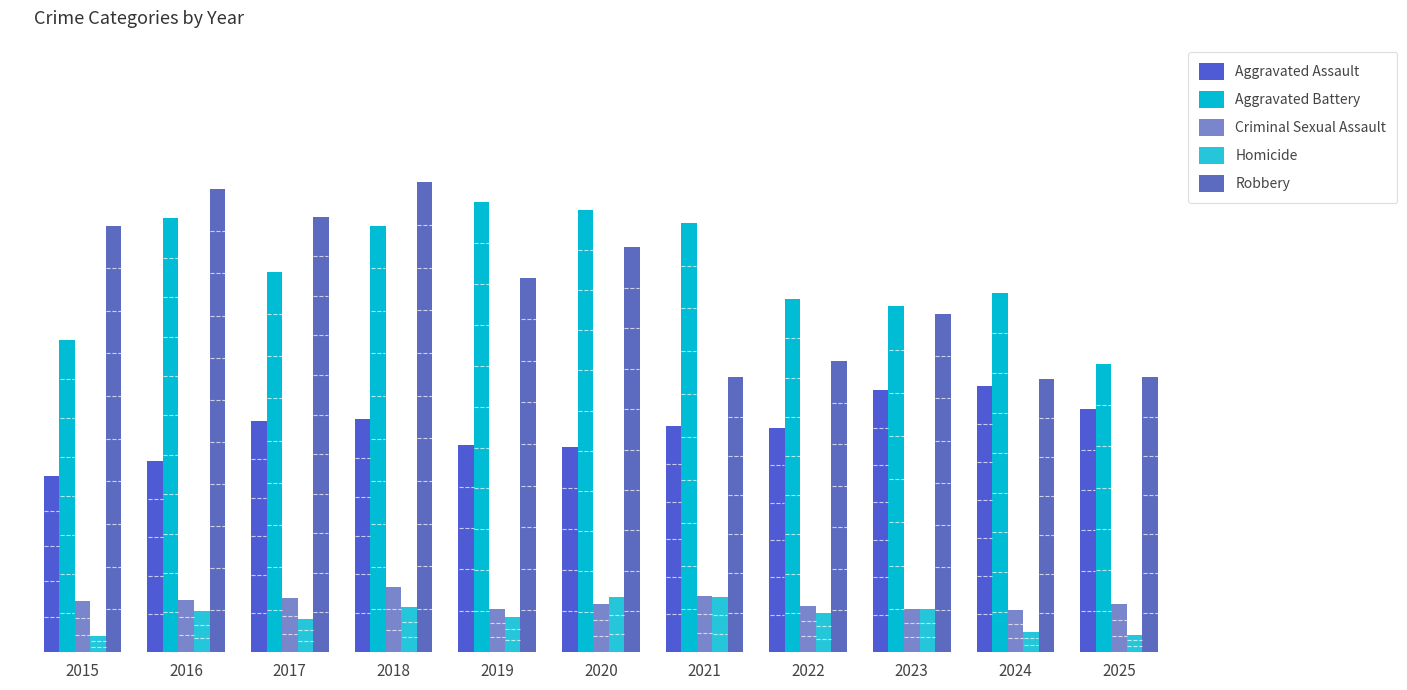

Reading left to right, list all the values displayed in this chart.

Aggravated Assault: 122	132	160	161	143	142	156	155	181	184	168
Aggravated Battery: 216	300	263	295	311	306	297	244	239	248	199
Criminal Sexual Assault: 35	36	37	45	30	33	39	32	30	29	33
Homicide: 11	28	23	31	24	38	38	27	30	14	12
Robbery: 295	320	301	325	259	280	190	201	234	189	190